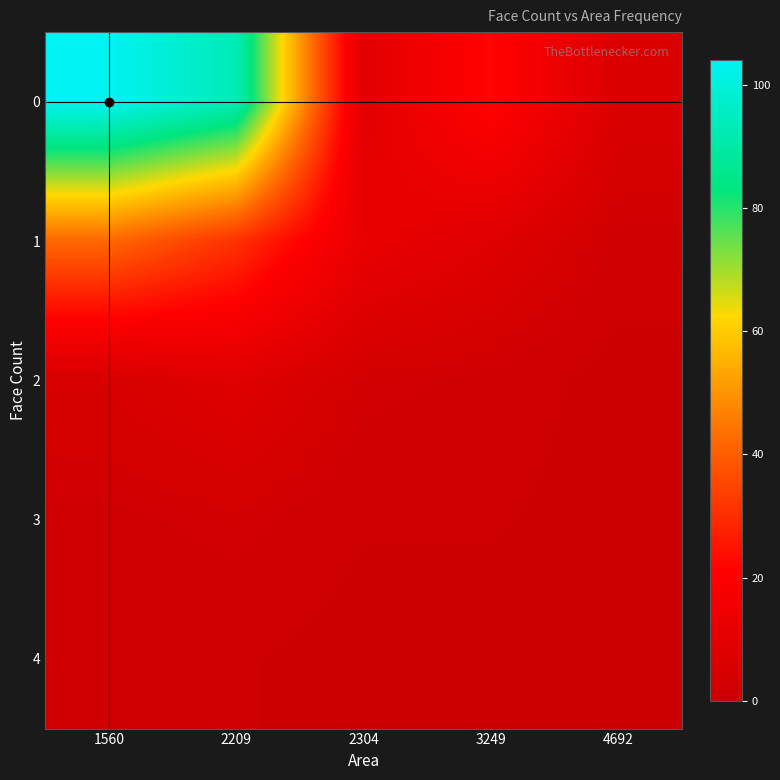

Rank the series by their maximum value, from highest to lowest.

0, 1, 2, 3, 4